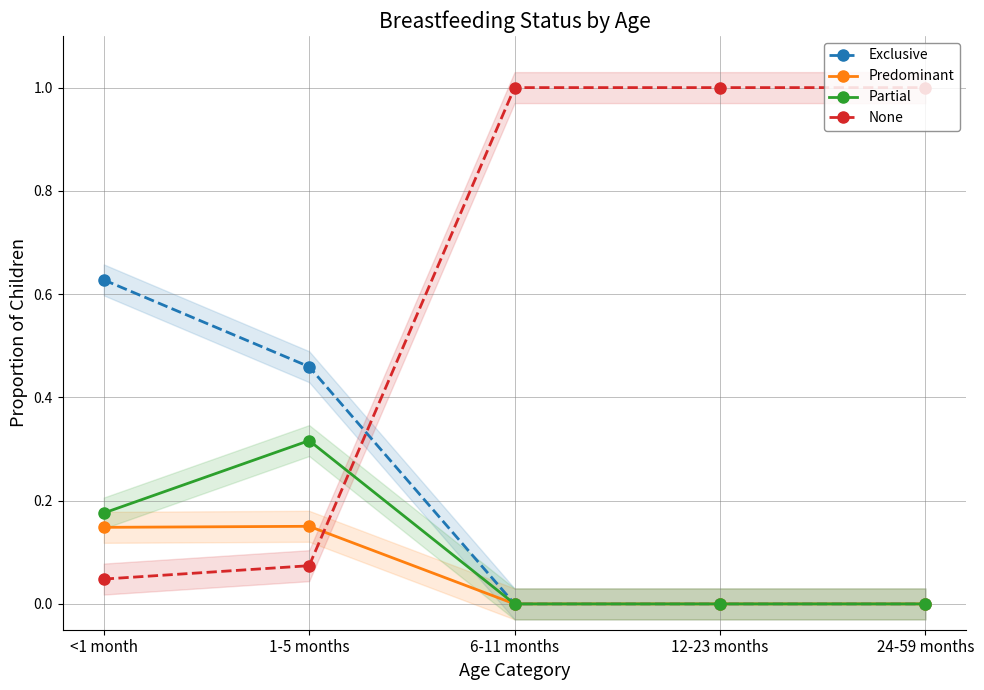

How many categories are shown in the chart?

5